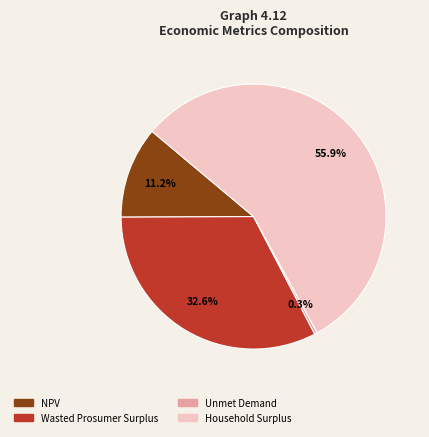

Is it true that NPV is 17% of the pie?

False